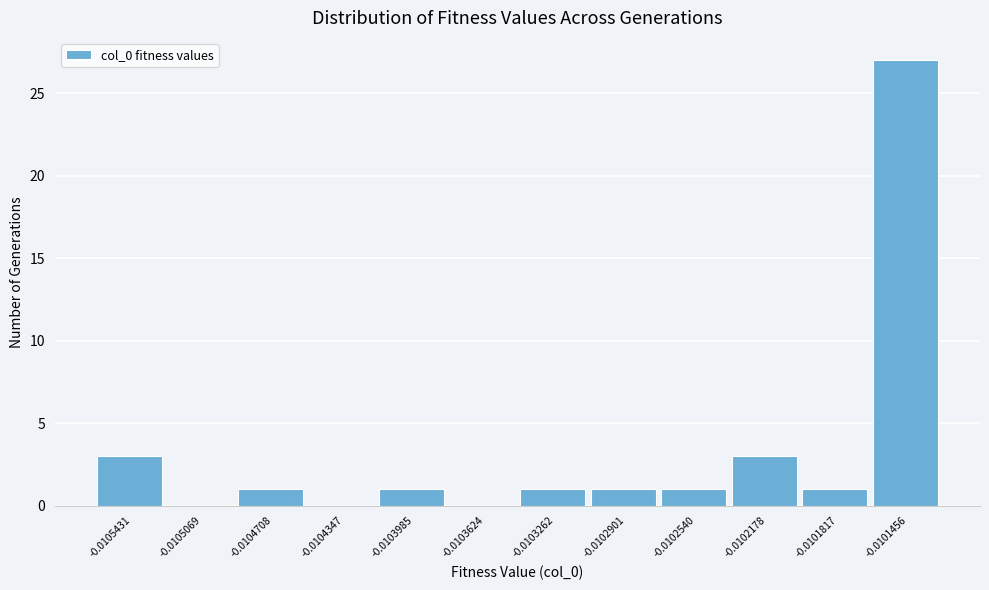

Reading right to left, extract all data points from this chart.

-0.0101456=27	-0.0101817=1	-0.0102178=3	-0.0102540=1	-0.0102901=1	-0.0103262=1	-0.0103624=0	-0.0103985=1	-0.0104347=0	-0.0104708=1	-0.0105069=0	-0.0105431=3